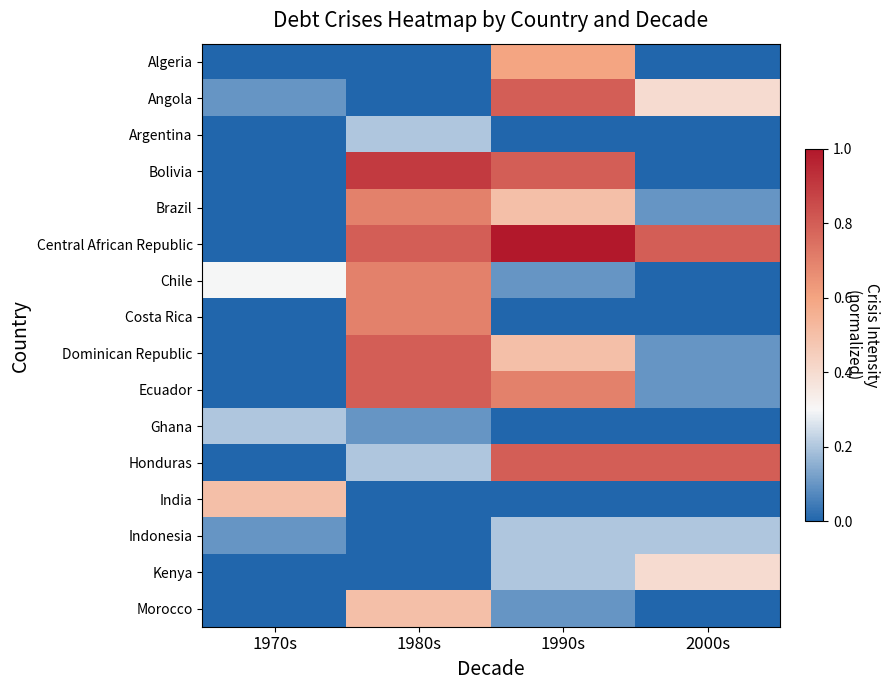

Reading left to right, extract all data points from this chart.

Algeria: 1970s=0.0	1980s=0.0	1990s=0.6	2000s=0.0
Angola: 1970s=0.1	1980s=0.0	1990s=0.8	2000s=0.4
Argentina: 1970s=0.0	1980s=0.2	1990s=0.0	2000s=0.0
Bolivia: 1970s=0.0	1980s=0.9	1990s=0.8	2000s=0.0
Brazil: 1970s=0.0	1980s=0.7	1990s=0.5	2000s=0.1
Central African Republic: 1970s=0.0	1980s=0.8	1990s=1.0	2000s=0.8
Chile: 1970s=0.3	1980s=0.7	1990s=0.1	2000s=0.0
Costa Rica: 1970s=0.0	1980s=0.7	1990s=0.0	2000s=0.0
Dominican Republic: 1970s=0.0	1980s=0.8	1990s=0.5	2000s=0.1
Ecuador: 1970s=0.0	1980s=0.8	1990s=0.7	2000s=0.1
Ghana: 1970s=0.2	1980s=0.1	1990s=0.0	2000s=0.0
Honduras: 1970s=0.0	1980s=0.2	1990s=0.8	2000s=0.8
India: 1970s=0.5	1980s=0.0	1990s=0.0	2000s=0.0
Indonesia: 1970s=0.1	1980s=0.0	1990s=0.2	2000s=0.2
Kenya: 1970s=0.0	1980s=0.0	1990s=0.2	2000s=0.4
Morocco: 1970s=0.0	1980s=0.5	1990s=0.1	2000s=0.0